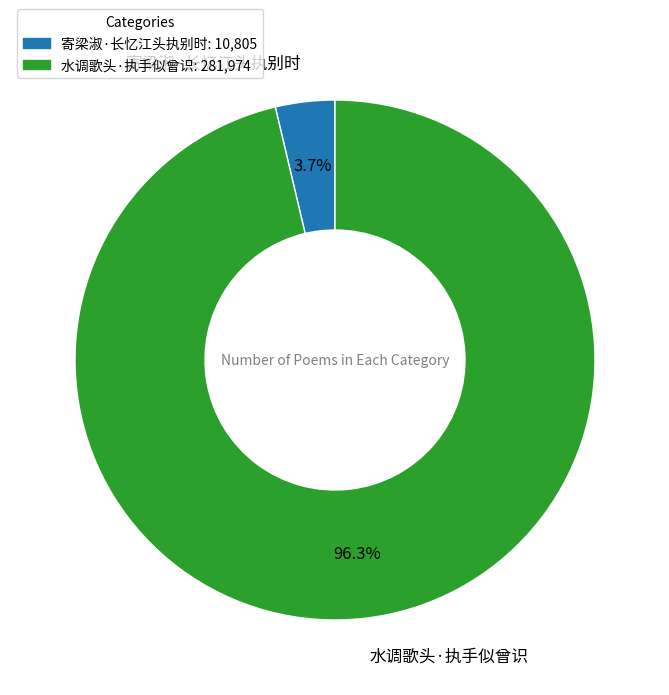

What portion of the pie excludes 寄梁淑·长忆江头执别时?

96.3%